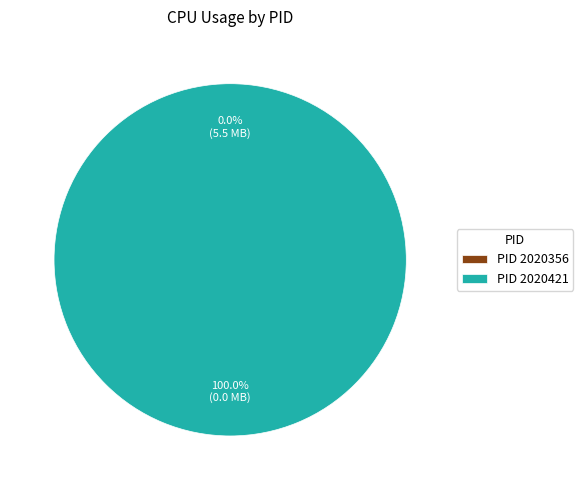

Is it true that 2020356 is 0% of the pie?

True